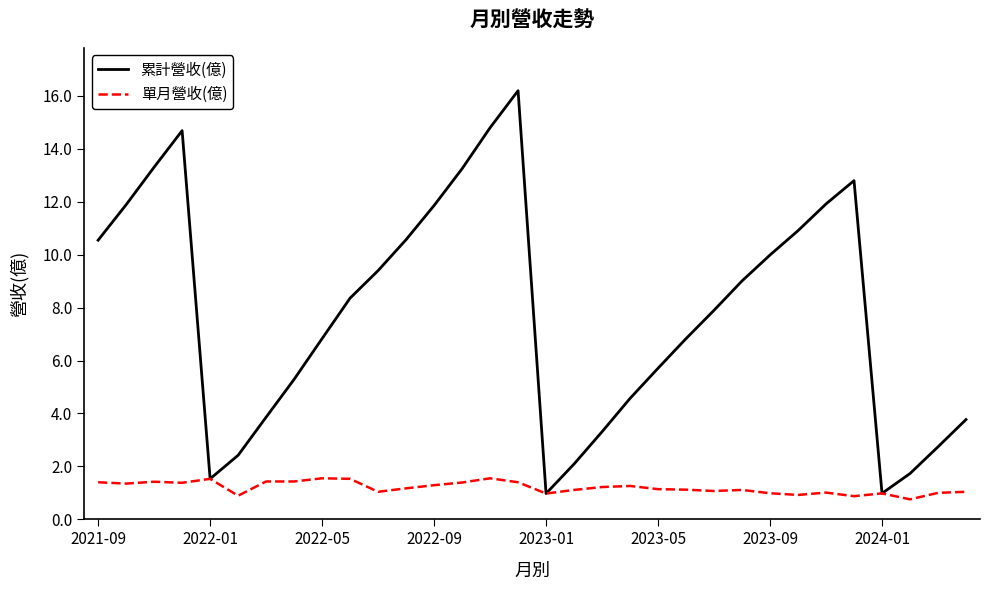

What is the minimum value shown in the chart?

0.8